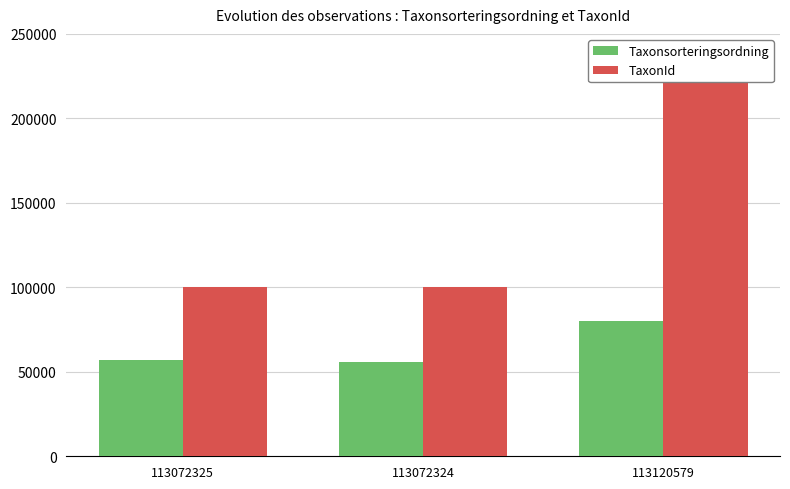

Which category has the highest value across all series?

113120579